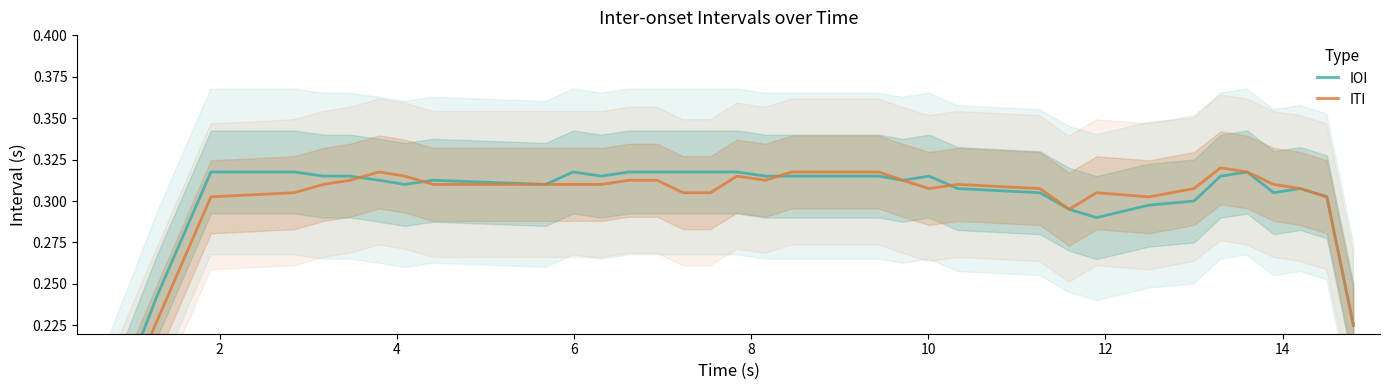

After their last crossing, which series has the higher values: ITI or IOI?

ITI